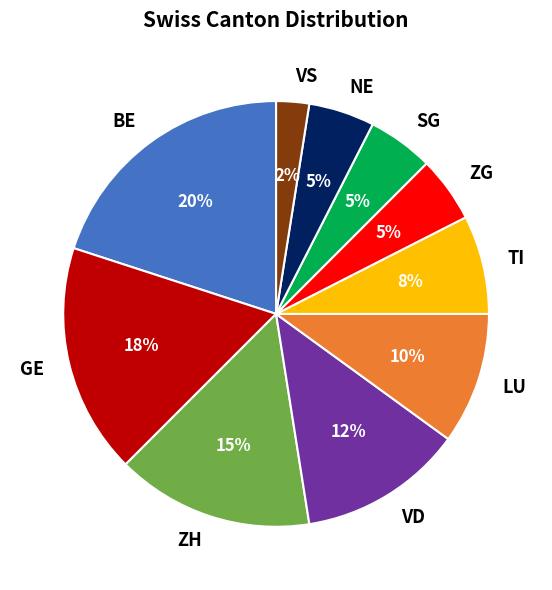

Between NE and VS, which is larger?

NE